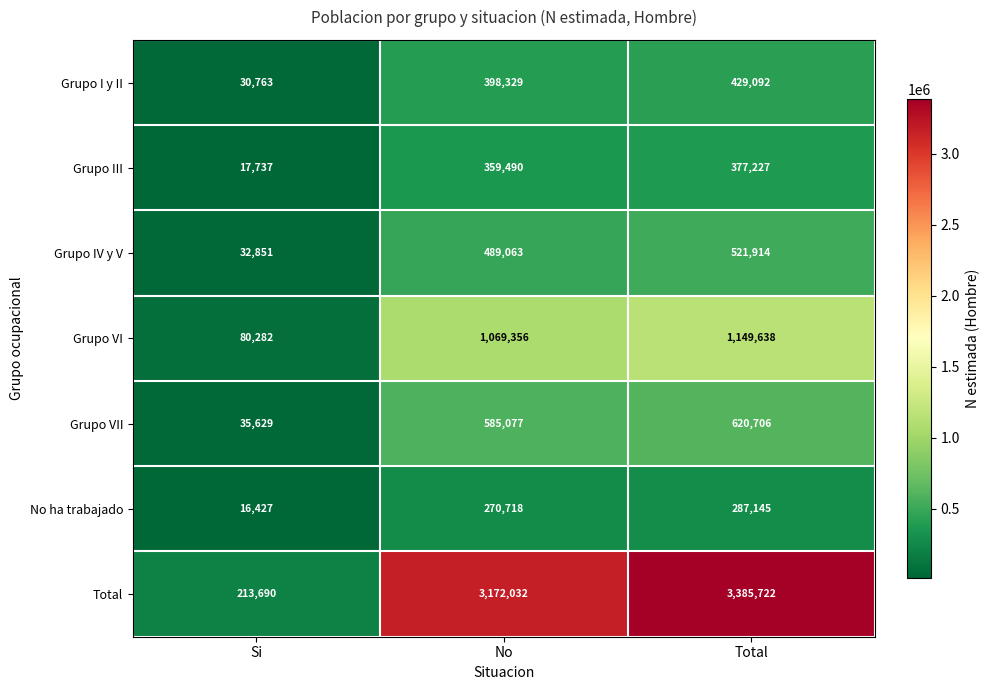

At which category is the sum across all series the highest?

Total